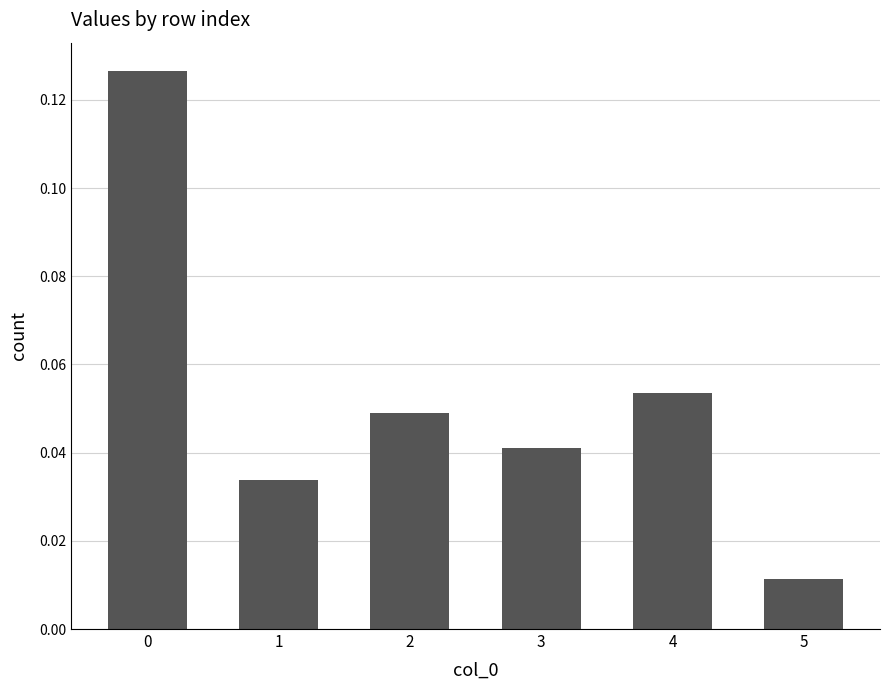

Where is the data nearest to the value 0?

5